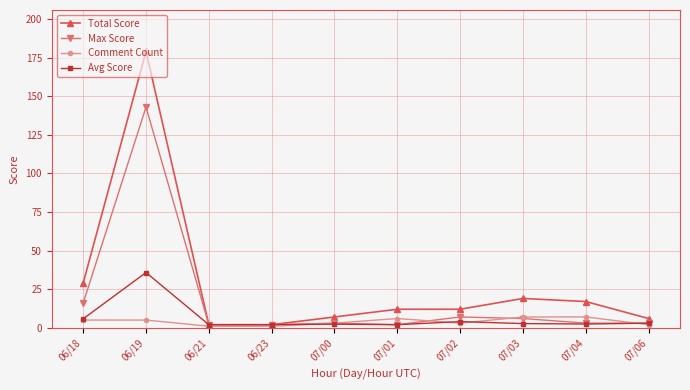

What is the difference between the highest and lowest values at 06/23?

1.0